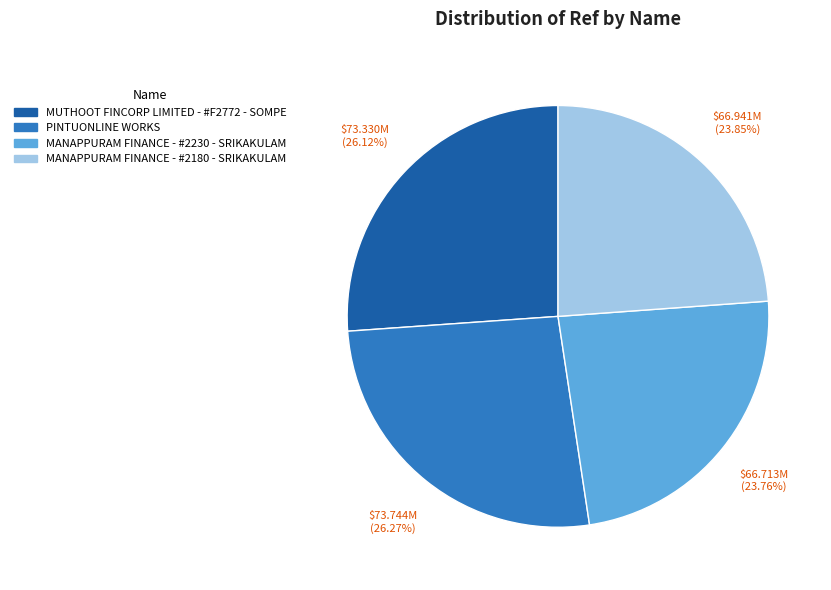

Is MUTHOOT FINCORP LIMITED - #F2772 - SOMPE the majority of the pie?

No